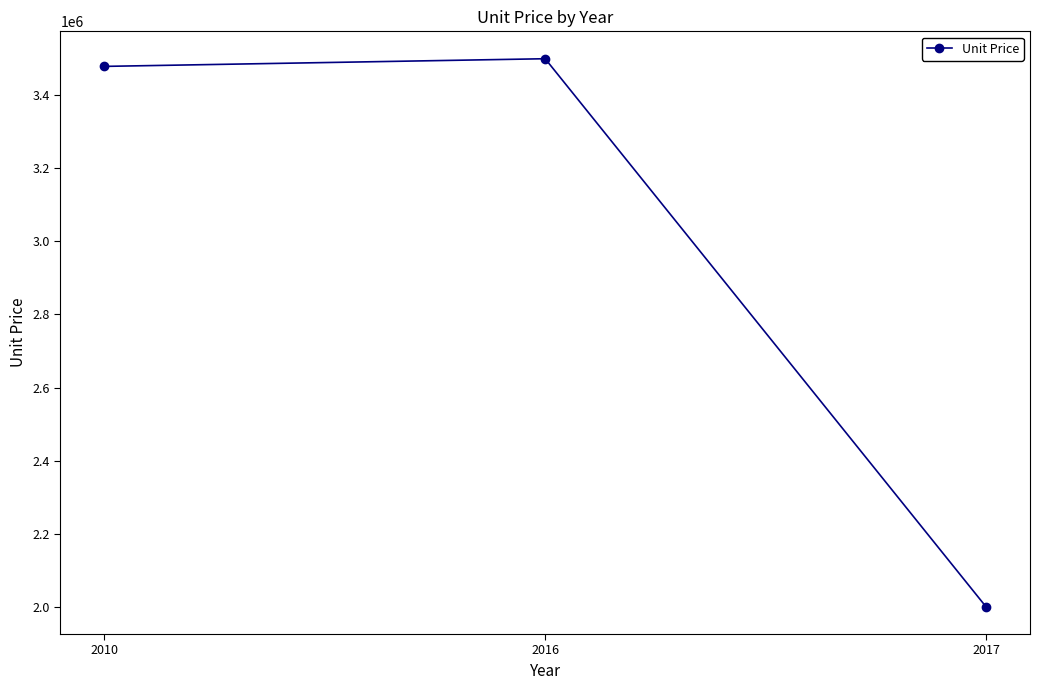

What is the value of the 2nd point from the left?

3499468.5